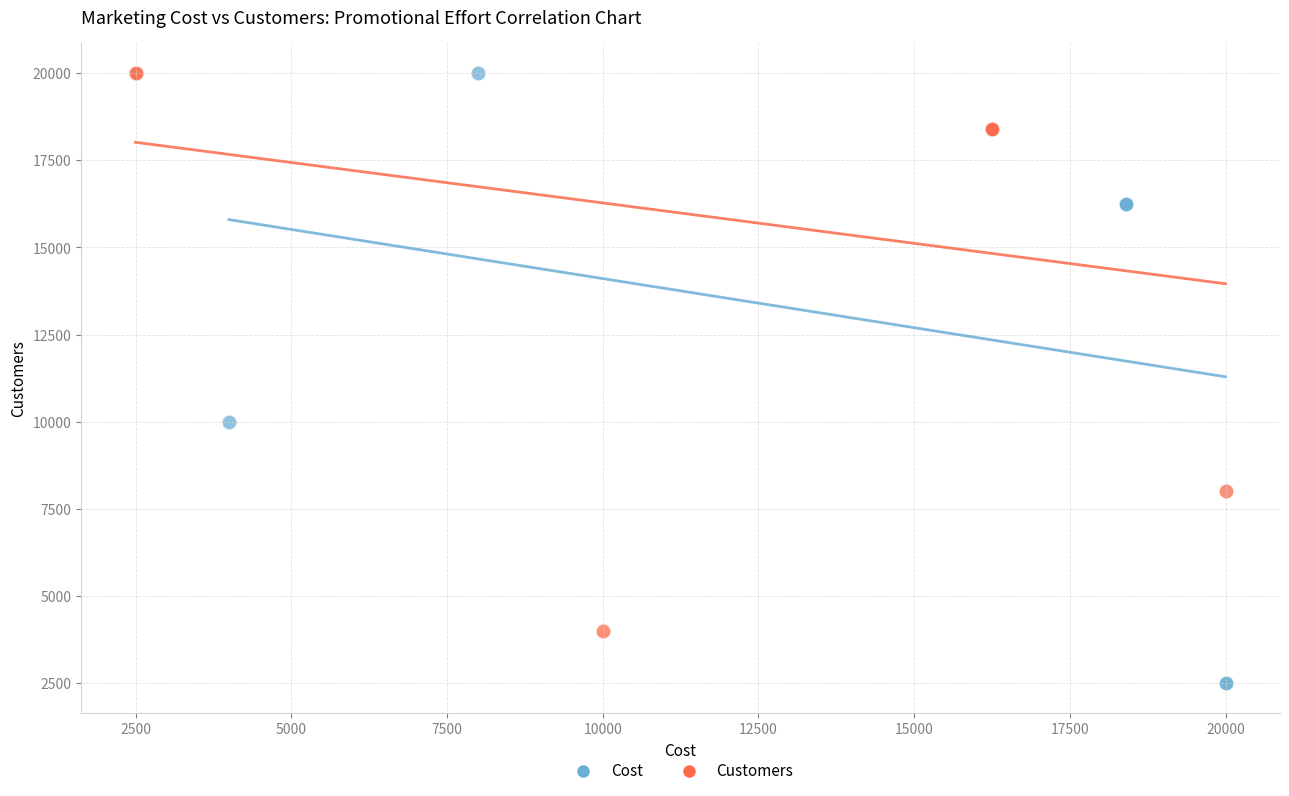

Which series has the widest spread of Y values?

Cost